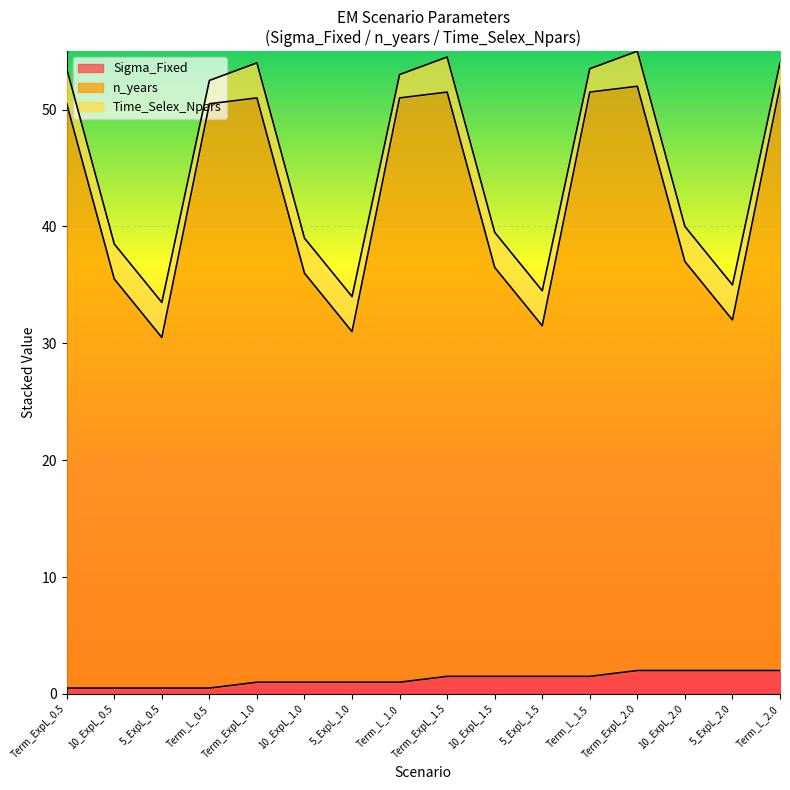

What is the total value across all series at 5_ExpL_1.5?

34.5